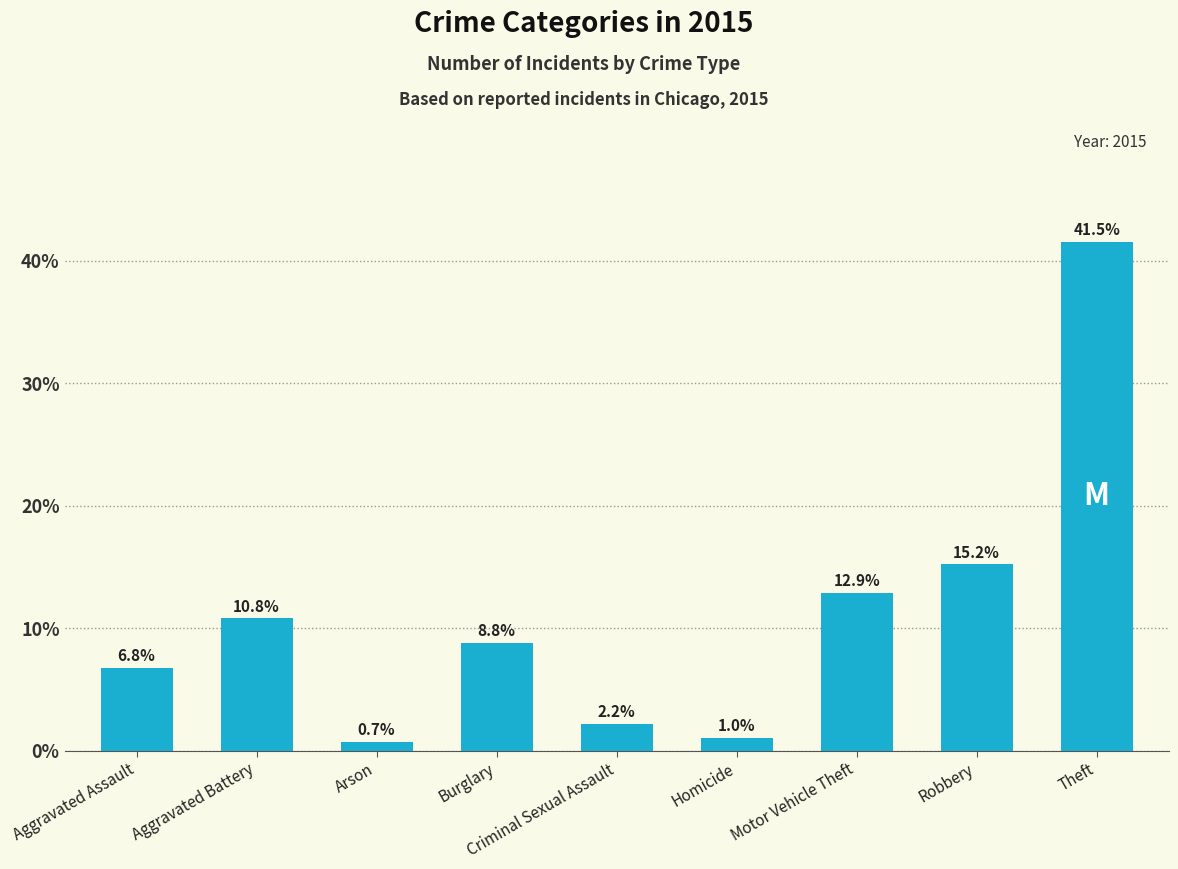

Reading right to left, extract all data points from this chart.

41.5	15.2	12.9	1.0	2.2	8.8	0.7	10.8	6.8